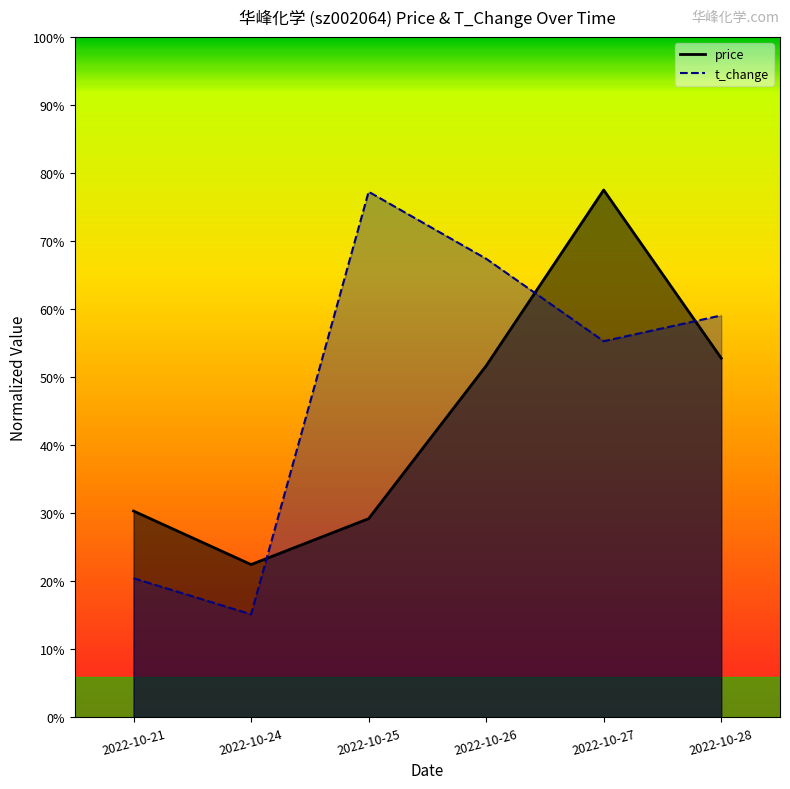

Which series has the largest total across all categories?

t_change